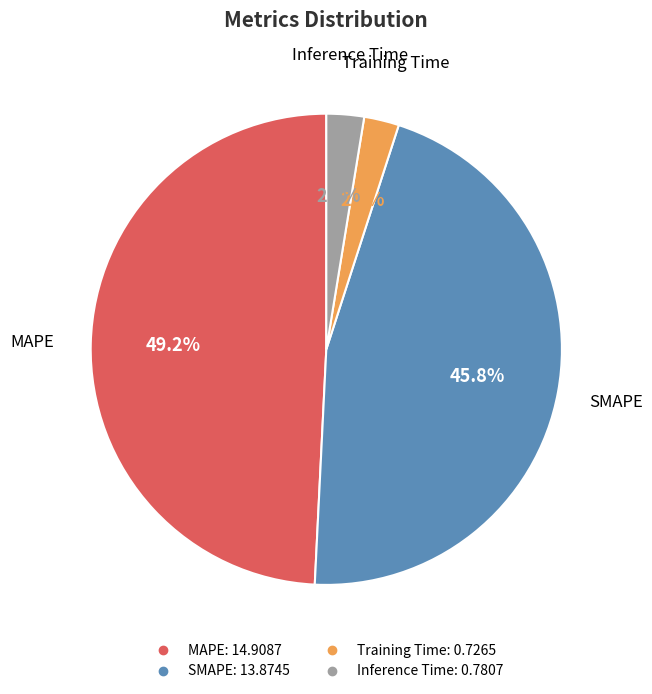

To the nearest percent, what percentage of the pie is MAPE?

49%